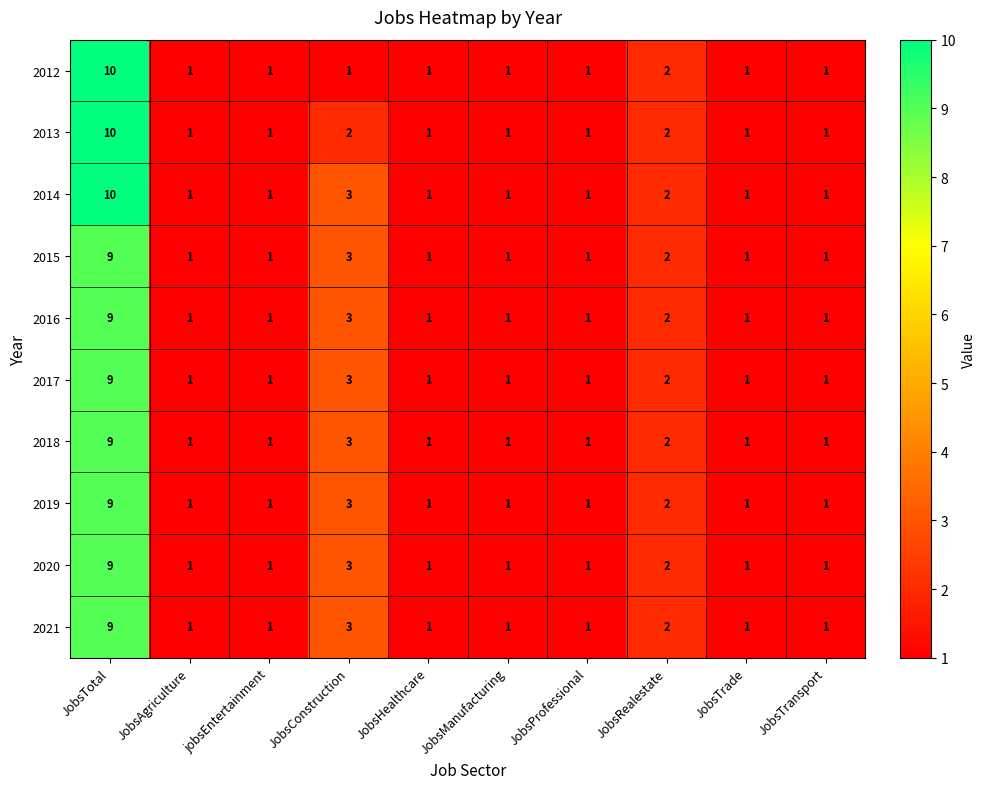

What is the sum of all 2017 values?

21